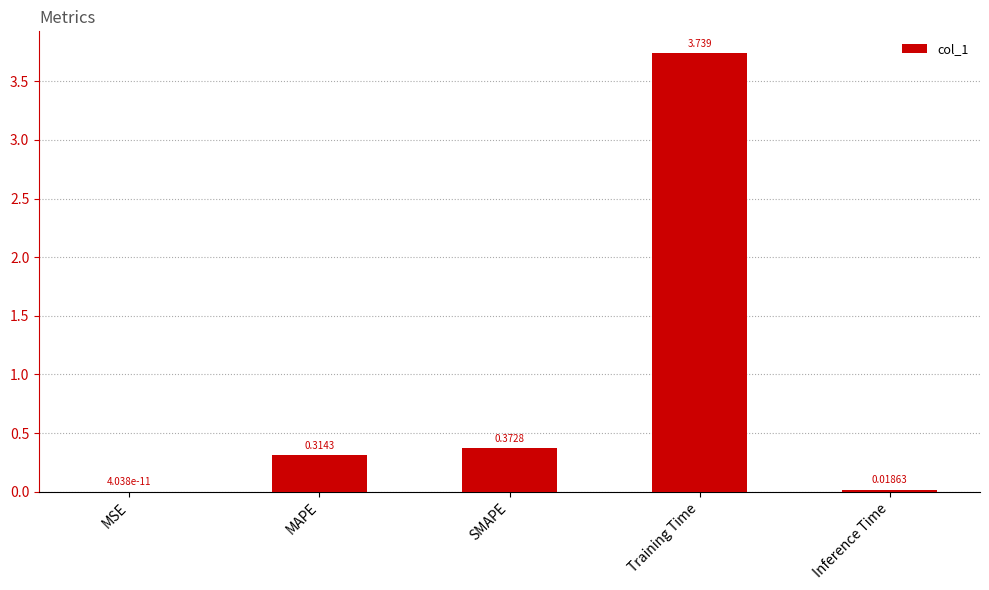

Which has a higher value, Training Time or MAPE?

Training Time